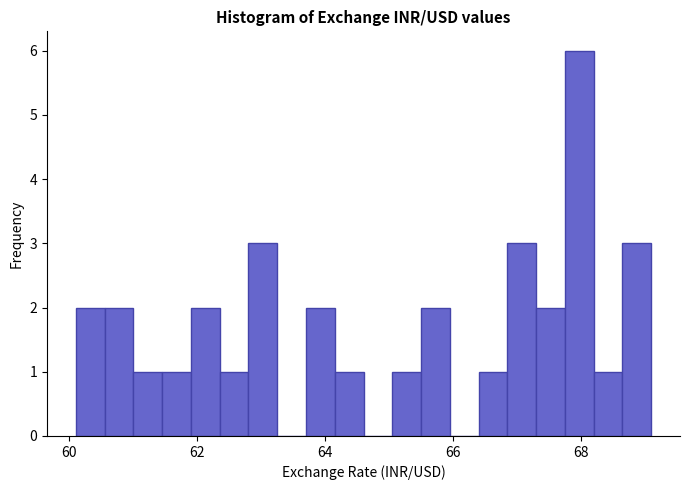

Read against the x-axis, roughly where is the centre of the tallest bar?

68.0